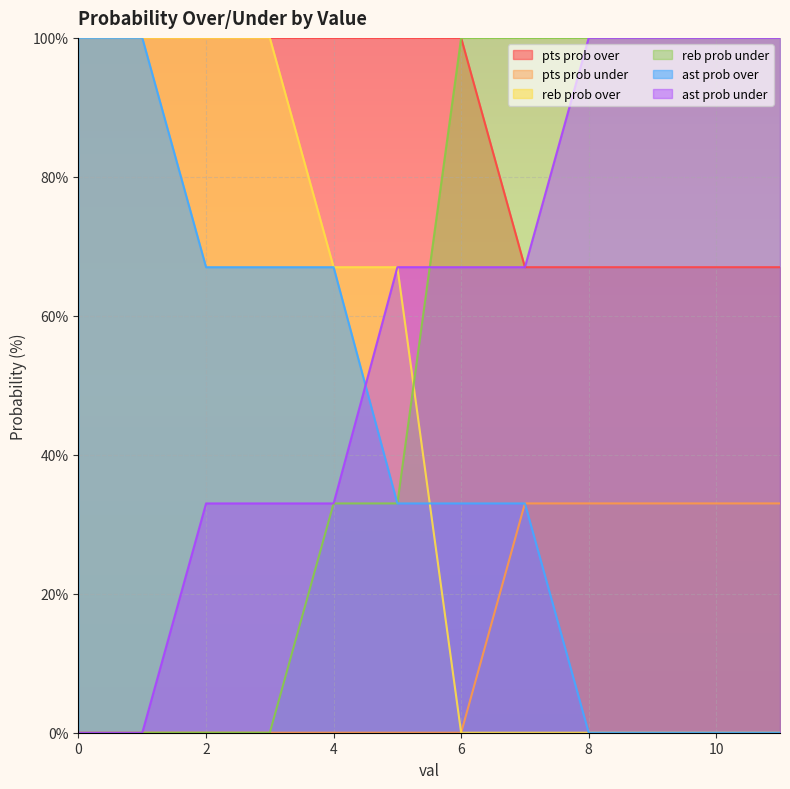

What is the difference between the second highest and second lowest values in the reb prob under series?

100